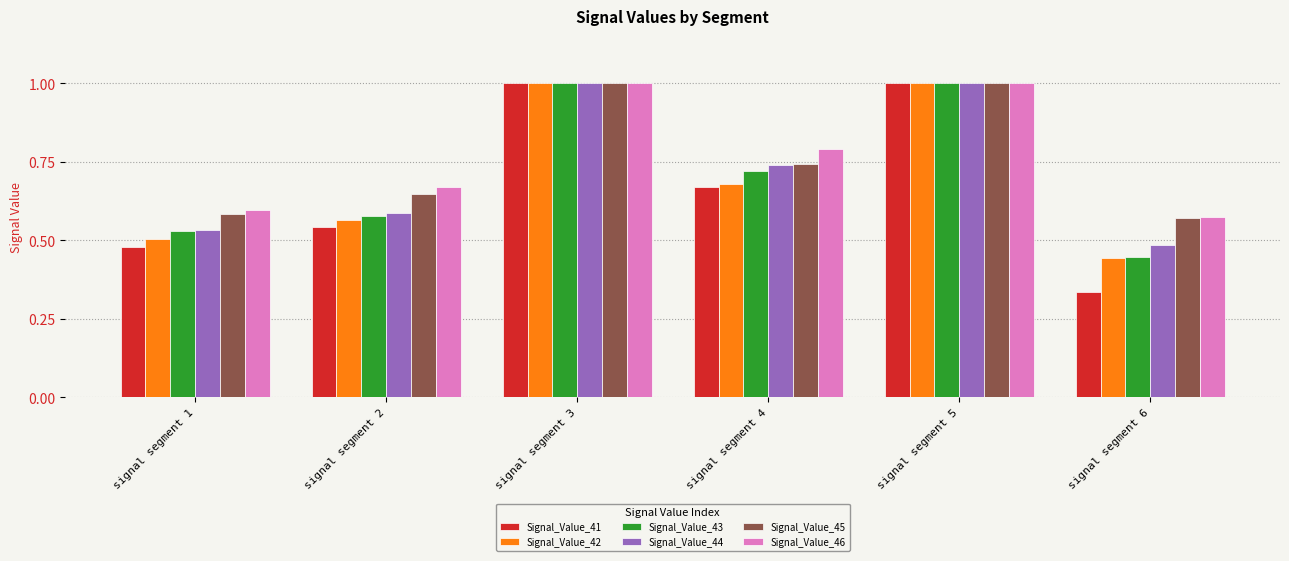

Between signal segment 4 and signal segment 6, which series saw the biggest shift?

Signal_Value_41